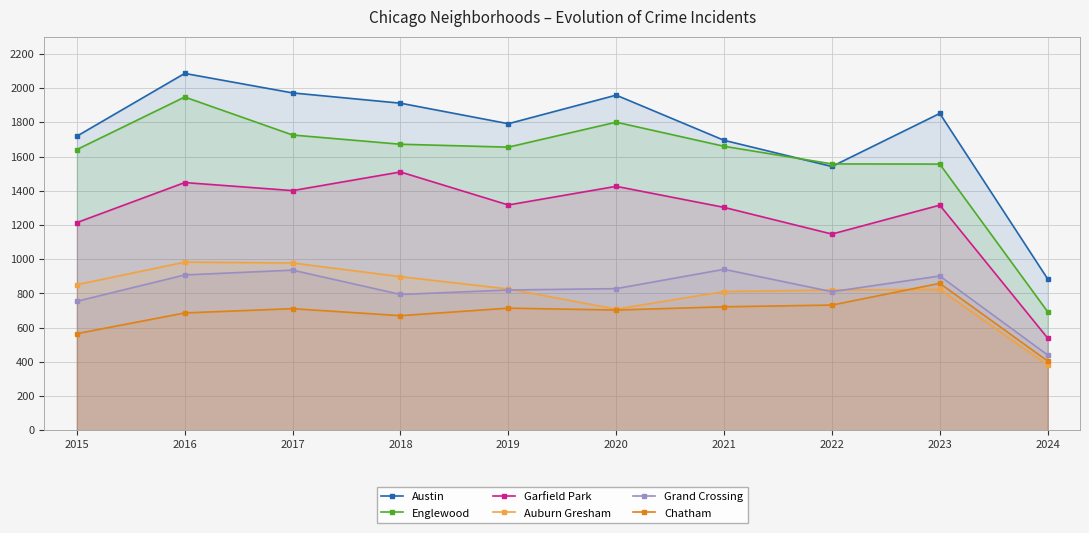

Reading left to right, transcribe all the data shown in this chart.

Austin: 2015=1719	2016=2086	2017=1972	2018=1912	2019=1792	2020=1959	2021=1695	2022=1542	2023=1852	2024=885
Englewood: 2015=1641	2016=1948	2017=1726	2018=1672	2019=1655	2020=1801	2021=1660	2022=1557	2023=1556	2024=693
Garfield Park: 2015=1214	2016=1448	2017=1401	2018=1510	2019=1317	2020=1426	2021=1303	2022=1147	2023=1316	2024=539
Auburn Gresham: 2015=851	2016=983	2017=978	2018=898	2019=826	2020=708	2021=811	2022=820	2023=823	2024=381
Grand Crossing: 2015=754	2016=908	2017=936	2018=794	2019=820	2020=828	2021=941	2022=810	2023=902	2024=440
Chatham: 2015=565	2016=686	2017=711	2018=670	2019=714	2020=703	2021=722	2022=732	2023=859	2024=405